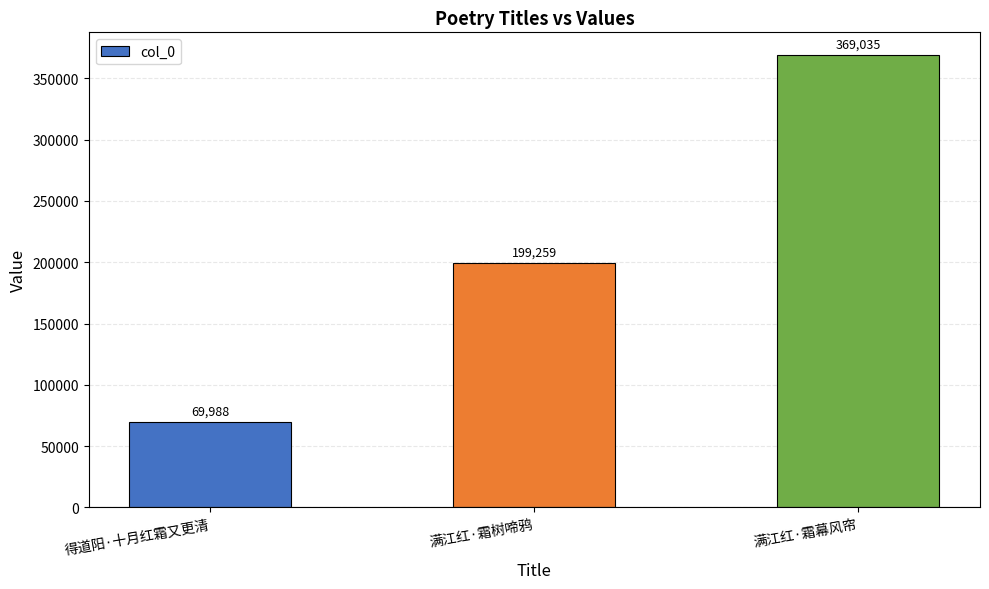

What is the ratio of the value at 满江红·霜树啼鸦 to the value at 得道阳·十月红霜又更清?

2.8